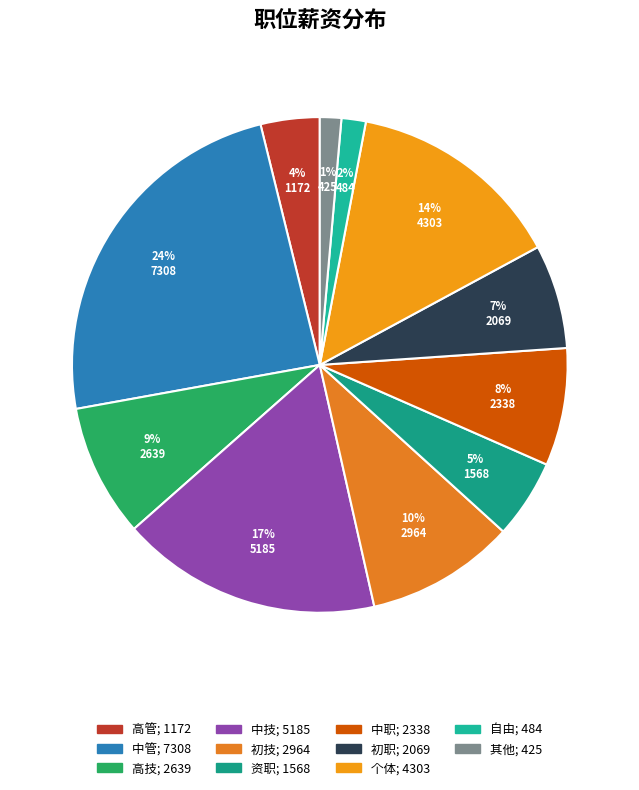

Count the number of slices in the pie.

11